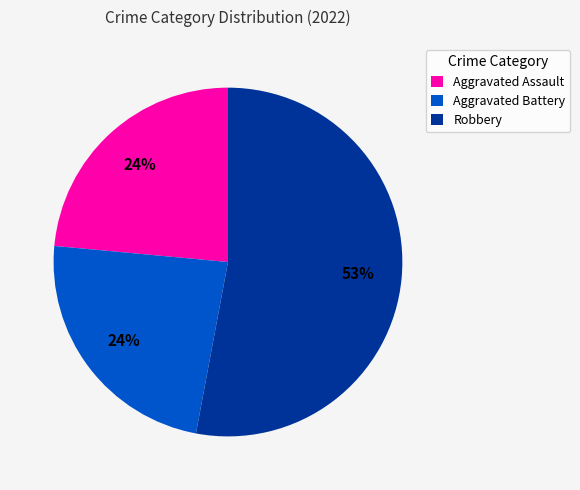

Which has a higher value, Robbery or Aggravated Battery?

Robbery